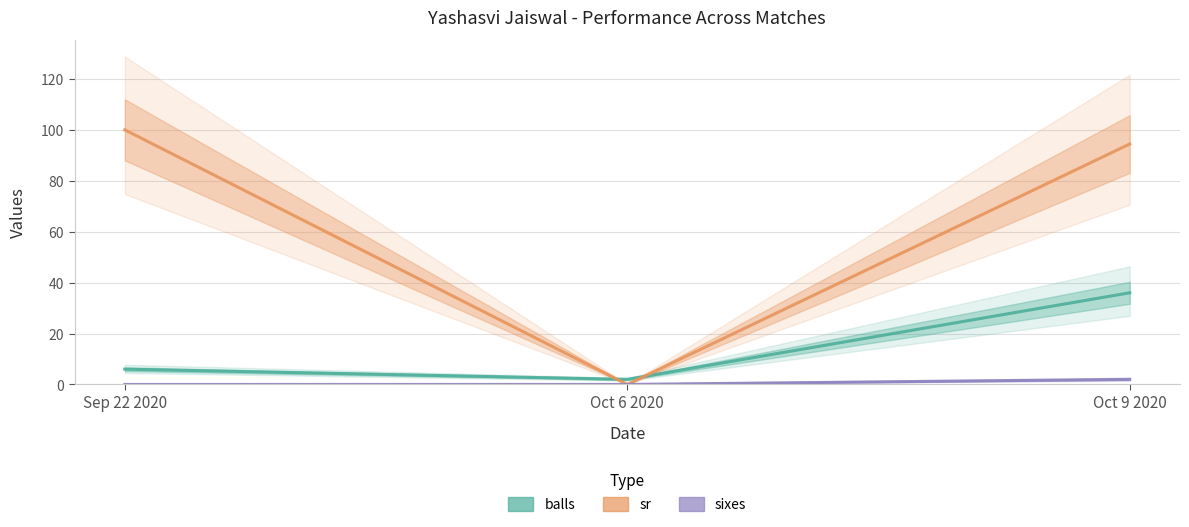

What is the difference between the sixes values at Oct 6 2020 and Oct 9 2020?

2.0